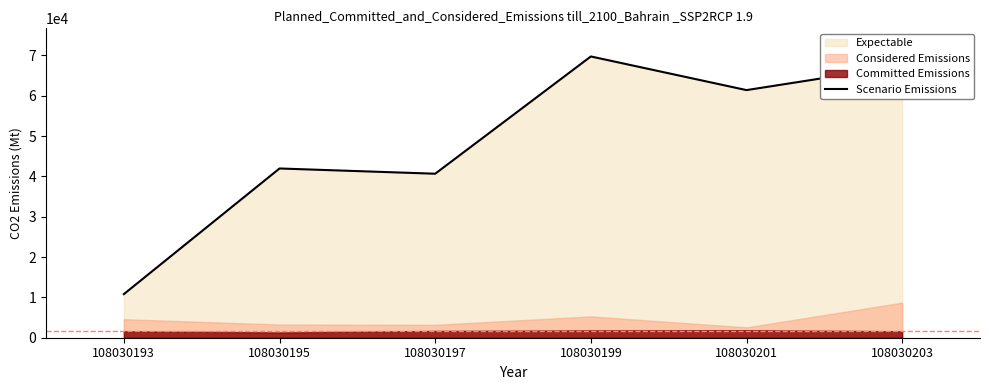

Which label corresponds to the smallest value in the chart?

108030193